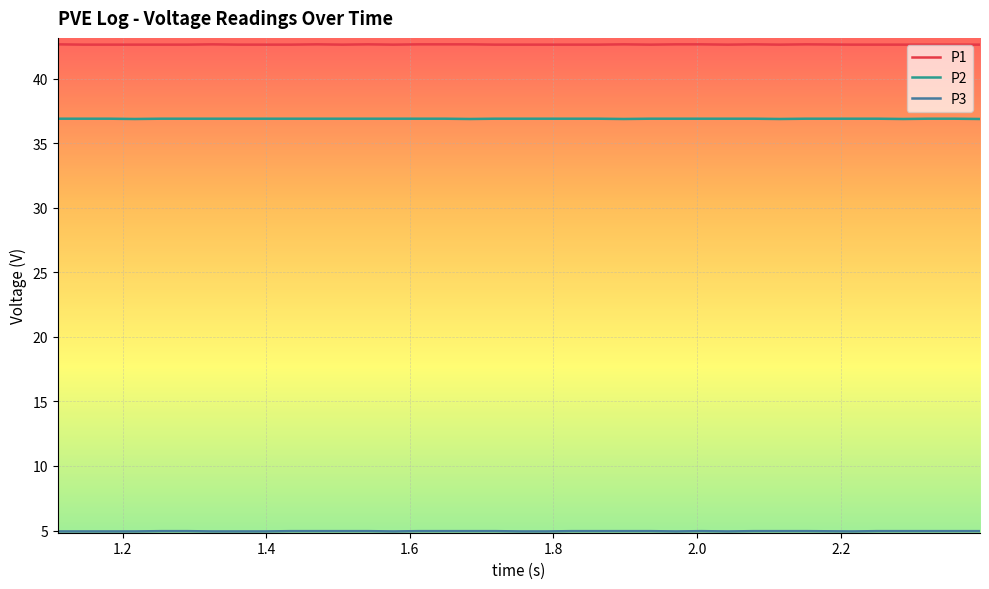

True or false: P1 and P2 intersect in this chart.

False